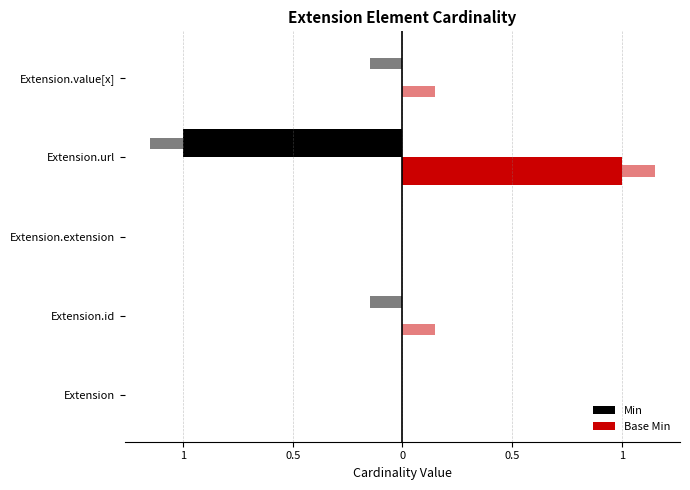

Are the bars grouped side by side (vs. stacked)?

Yes